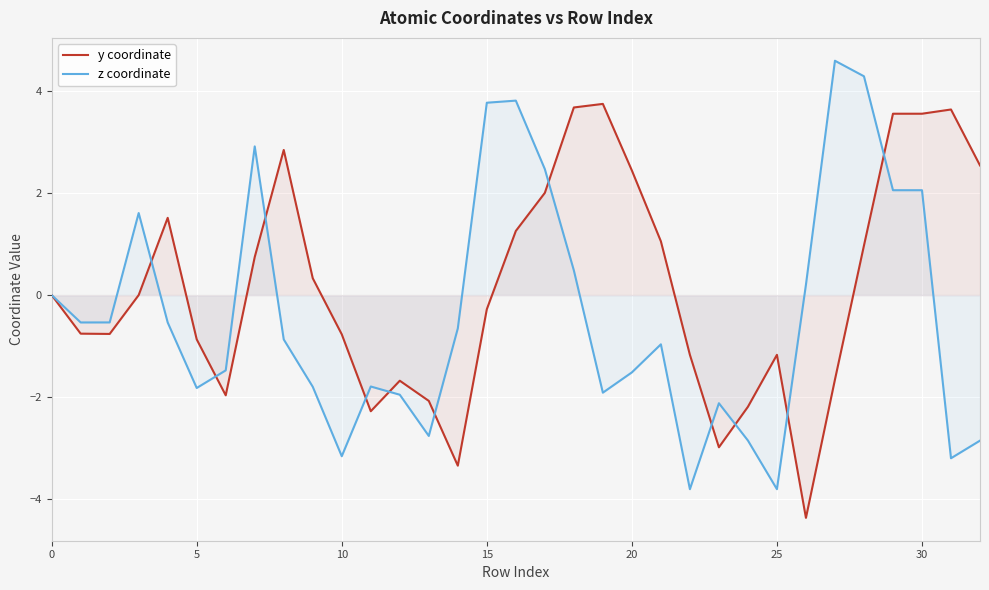

Between 21 and 30, which series saw the biggest shift?

z coordinate